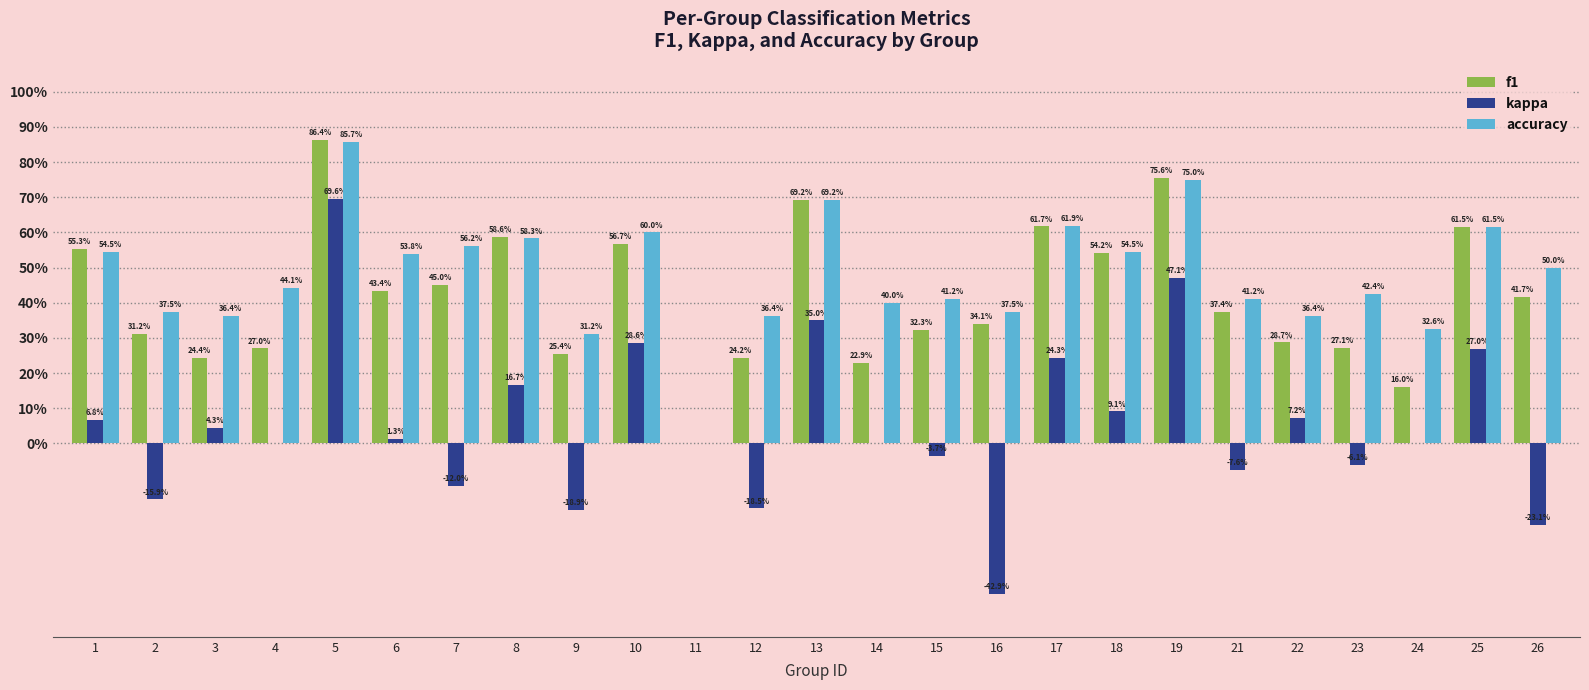

Between 1 and 10, which is larger?

10